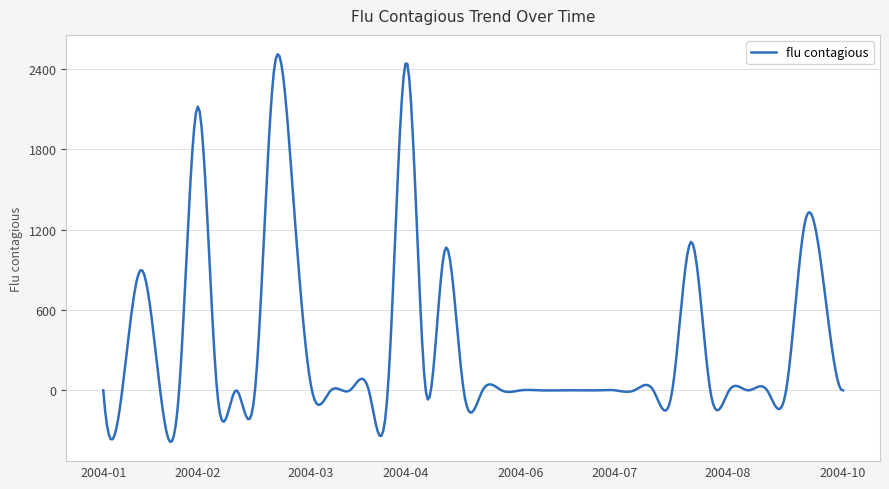

What is the smallest value displayed?

-384.1